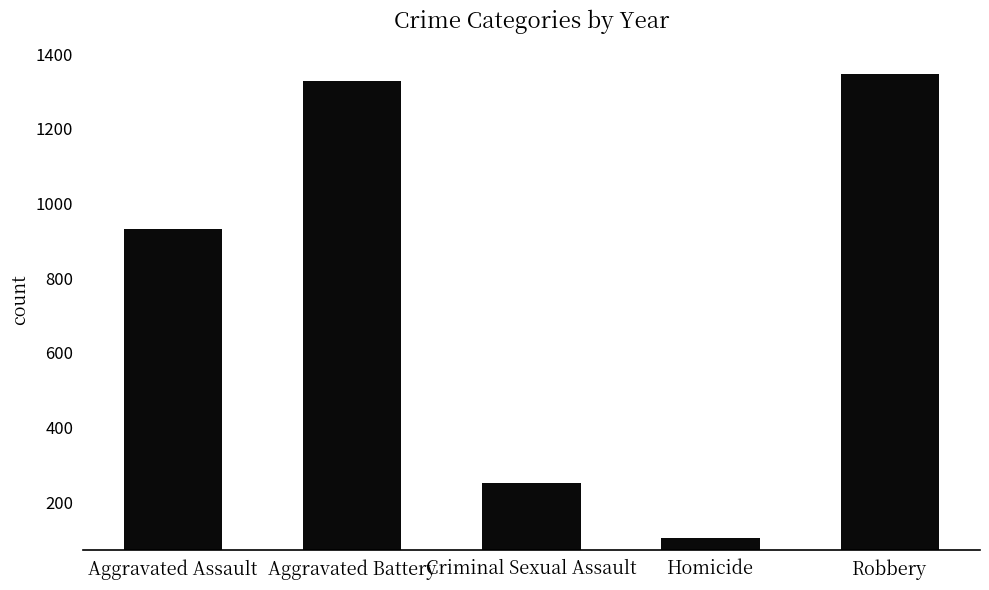

Rank the categories by value from lowest to highest.

Homicide, Criminal Sexual Assault, Aggravated Assault, Aggravated Battery, Robbery